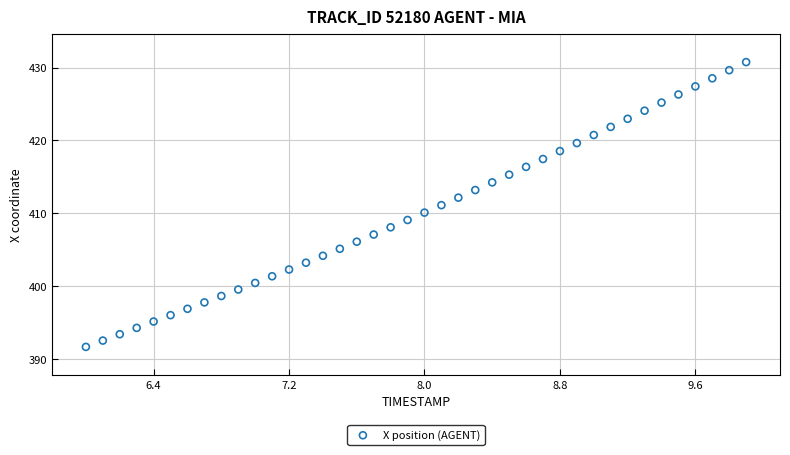

What is the range of Y values (max minus min)?

39.1